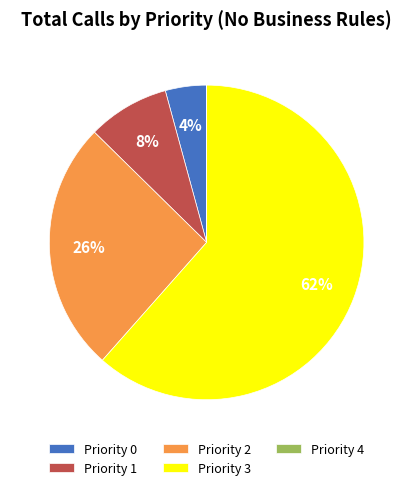

Which has a higher value, Priority 3 or Priority 1?

Priority 3